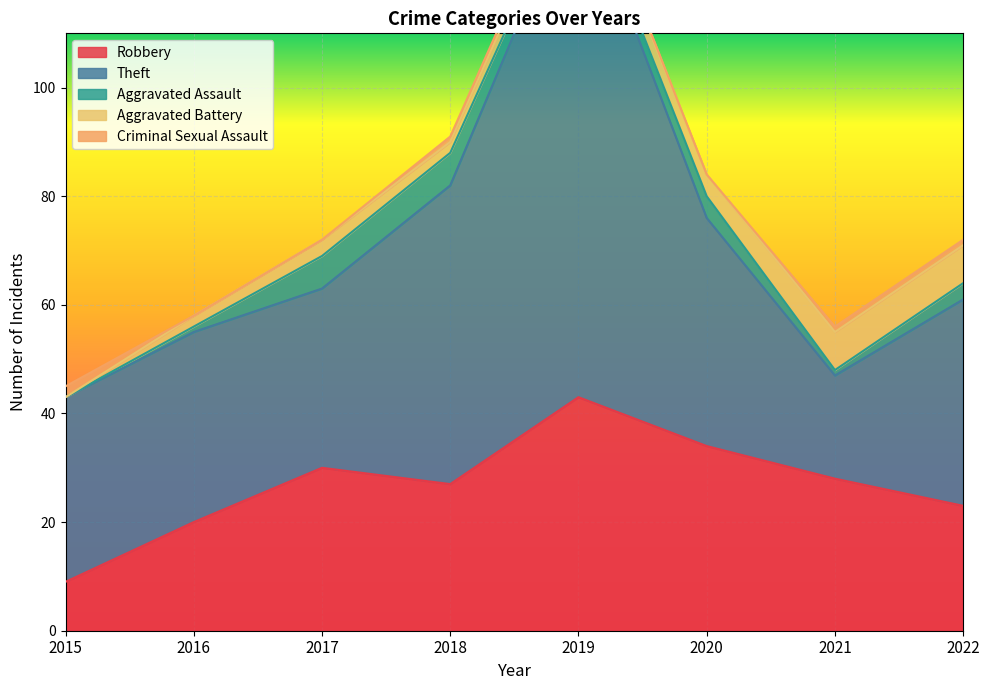

Count the number of categories in the chart.

8